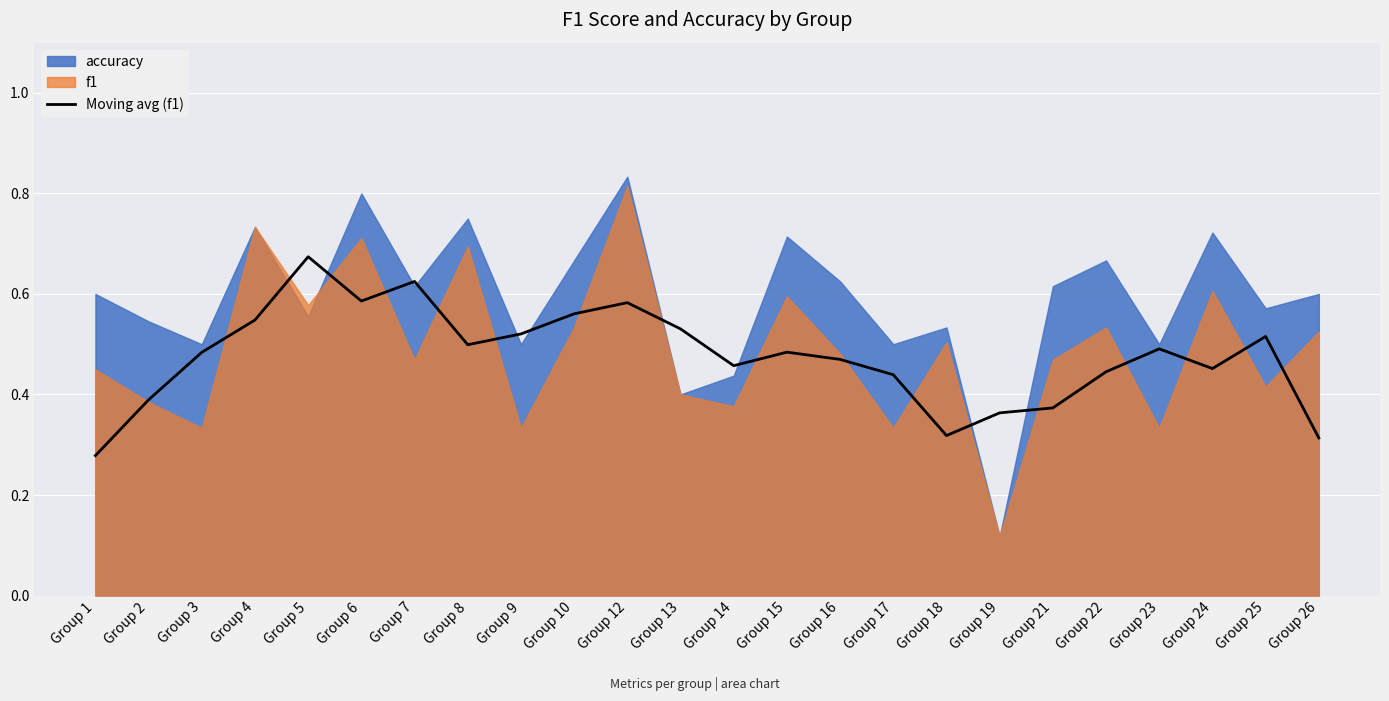

At which label is Moving avg (f1) closest to 0?

Group 1